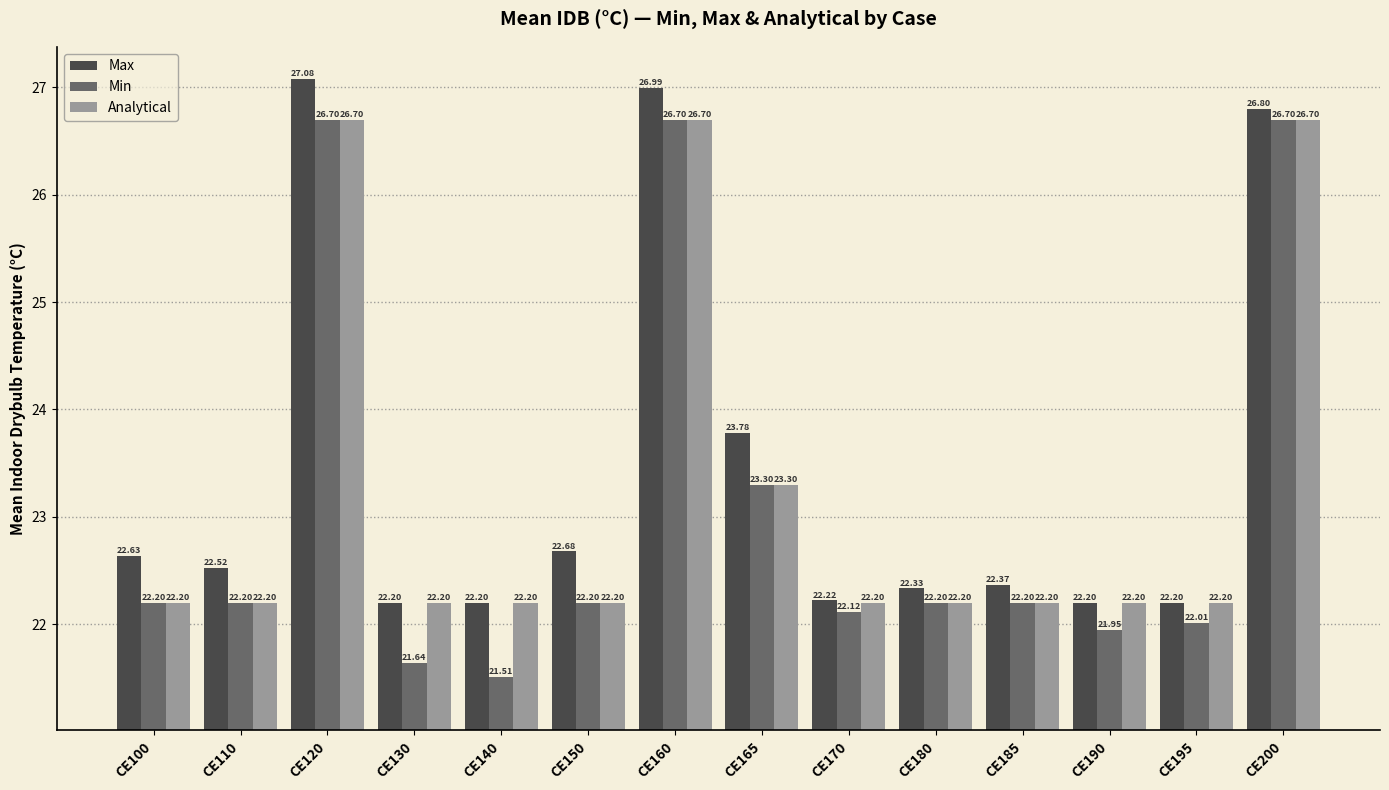

The value of Analytical at CE140 is 22.2. True or false?

True